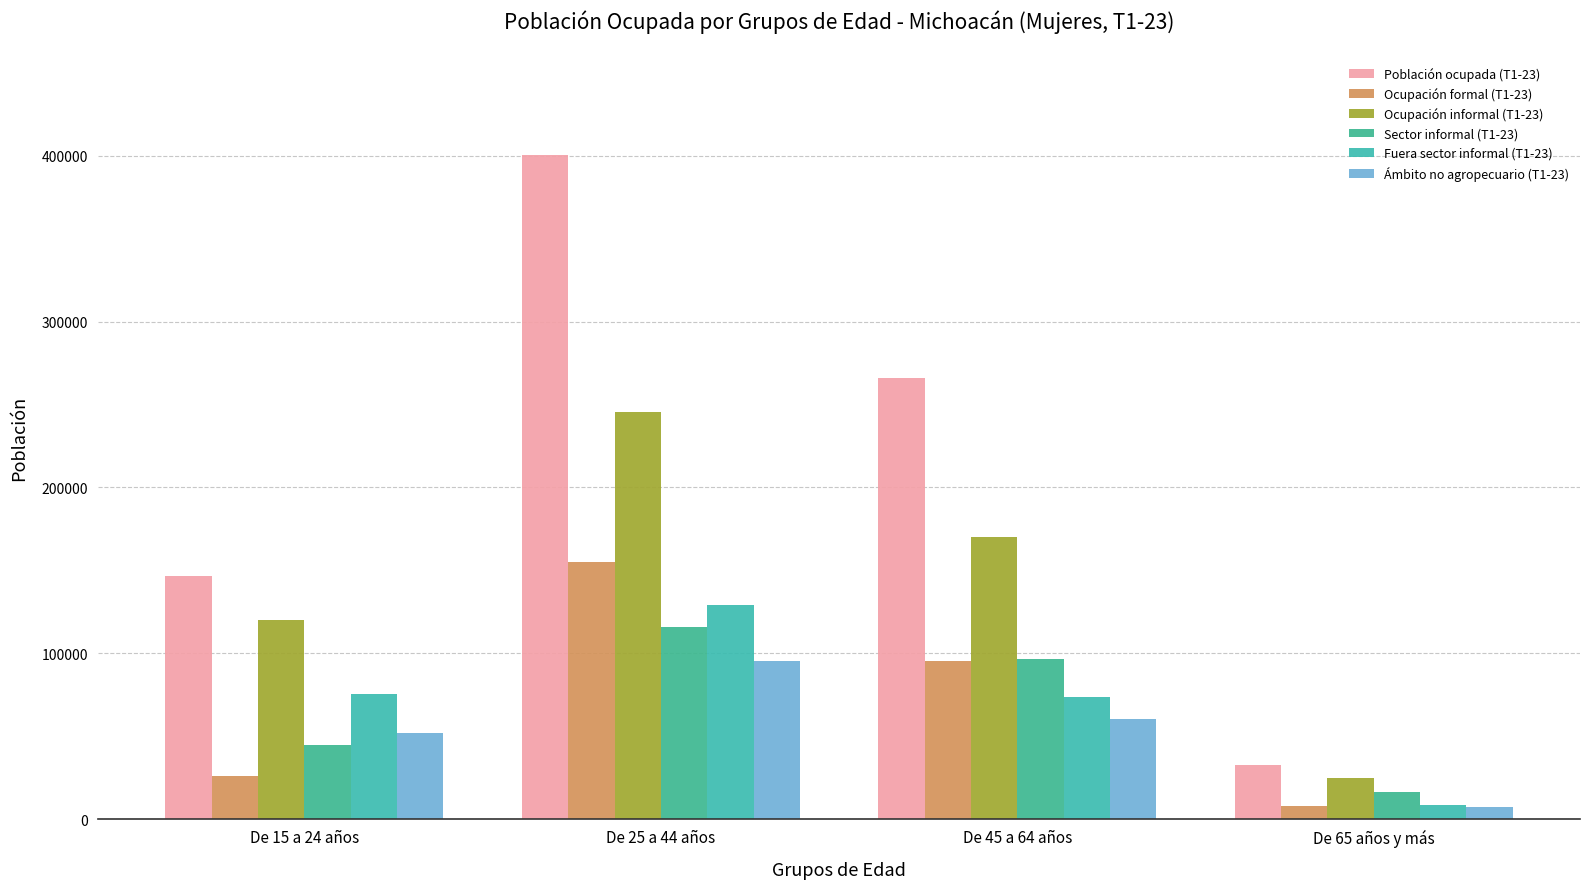

Read the Ocupación informal (T1-23) value at De 15 a 24 años.

120293